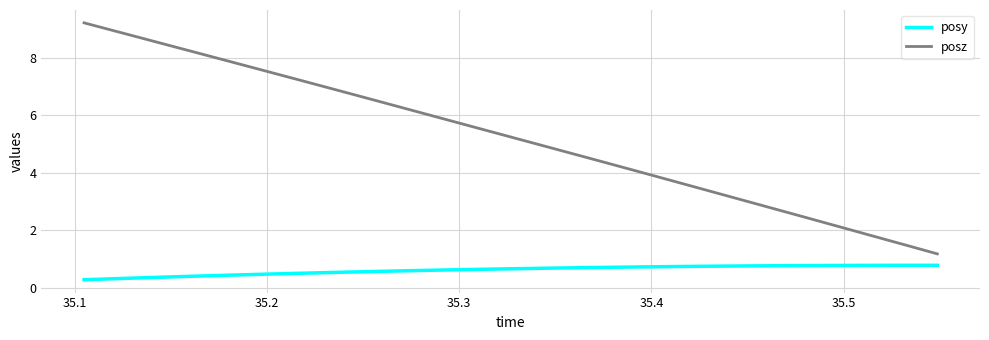

How many lines are shown in the chart?

2